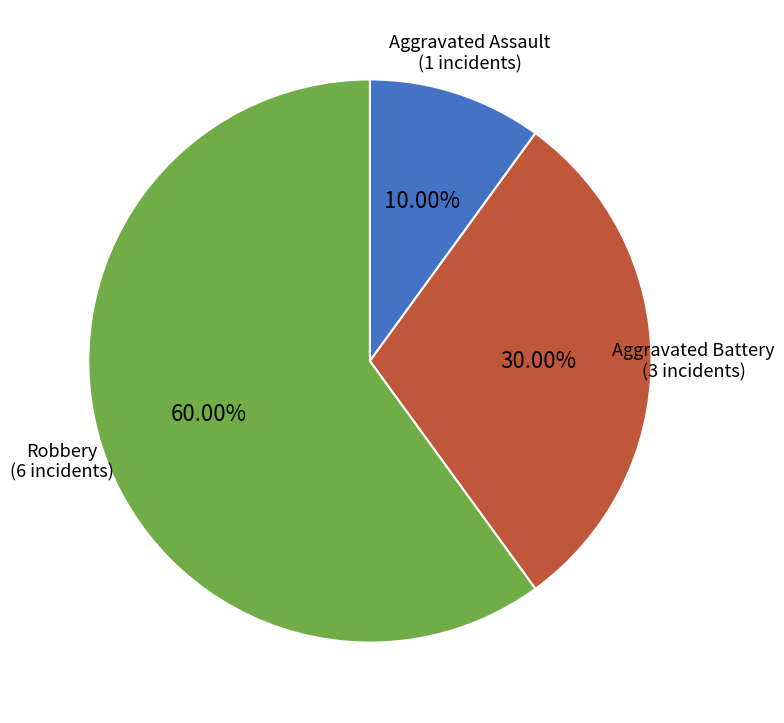

To the nearest percent, what is the average slice percentage?

33%